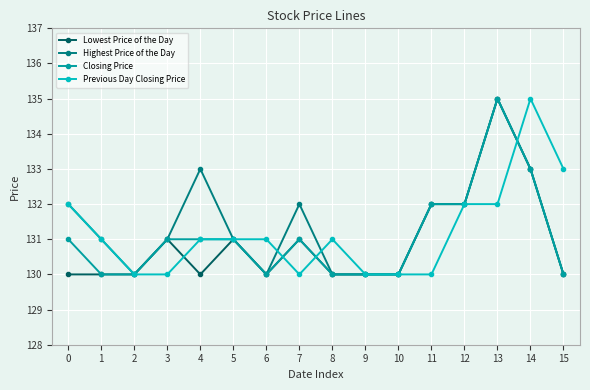

True or false: Highest Price of the Day has more than 2 interior local peaks.

True